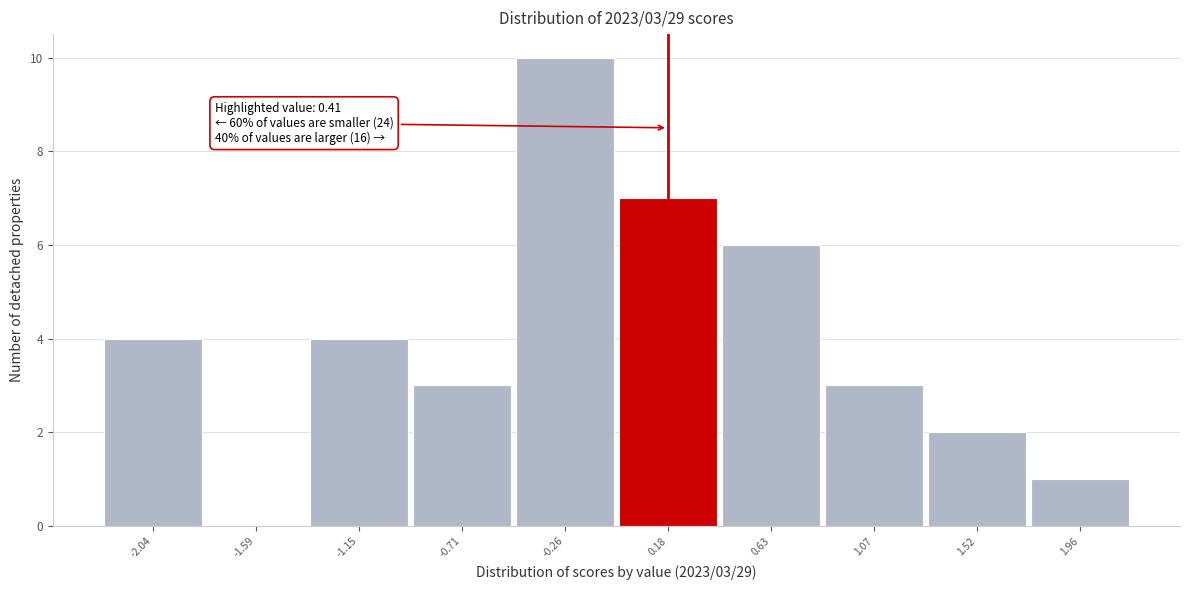

Reading left to right, extract all data points from this chart.

-2.04=4	-1.59=0	-1.15=4	-0.71=3	-0.26=10	0.18=7	0.63=6	1.07=3	1.52=2	1.96=1